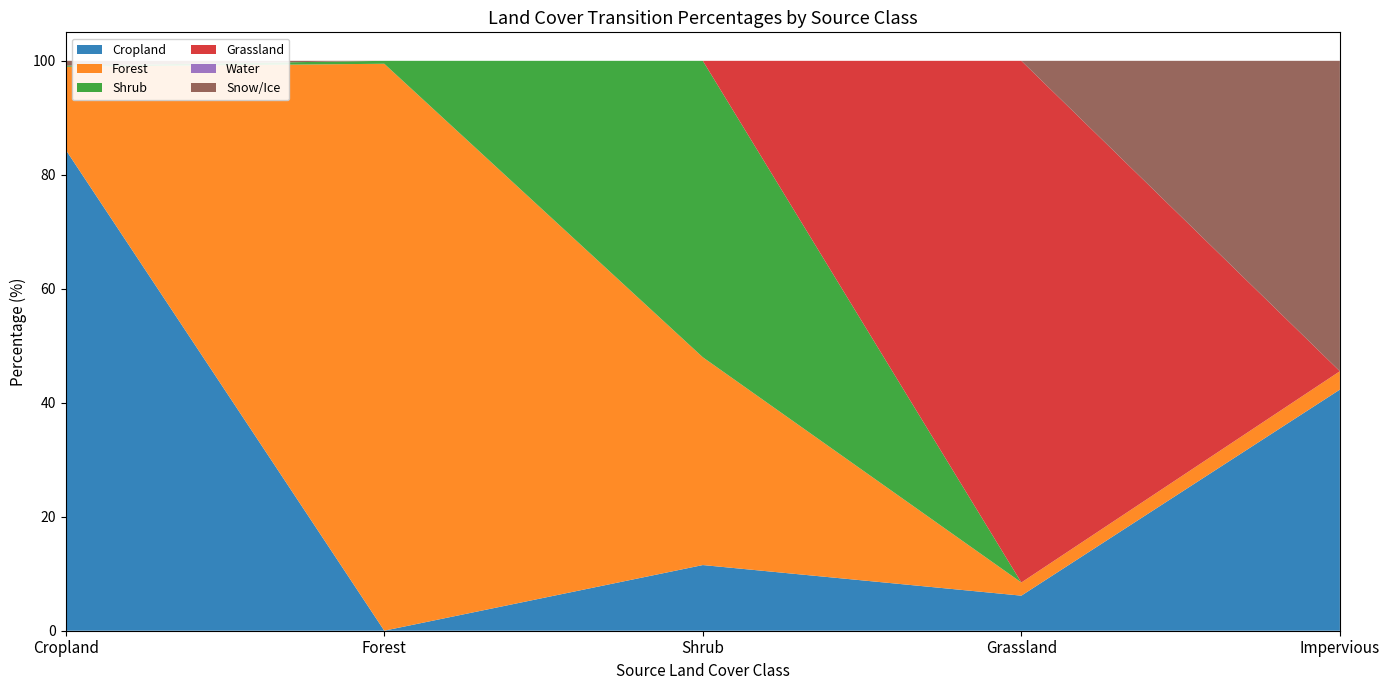

Reading right to left, what are all the values shown in this chart?

Cropland: Impervious=42.3	Grassland=6.2	Shrub=11.5	Forest=0.0	Cropland=84.4
Forest: Impervious=3.2	Grassland=2.3	Shrub=36.5	Forest=99.5	Cropland=14.6
Shrub: Impervious=0.0	Grassland=0.0	Shrub=52.0	Forest=0.5	Cropland=0.2
Grassland: Impervious=0.0	Grassland=91.5	Shrub=0.0	Forest=0.0	Cropland=0.0
Water: Impervious=0.0	Grassland=0.0	Shrub=0.0	Forest=0.0	Cropland=0.0
Snow/Ice: Impervious=54.5	Grassland=0.0	Shrub=0.0	Forest=0.0	Cropland=0.9